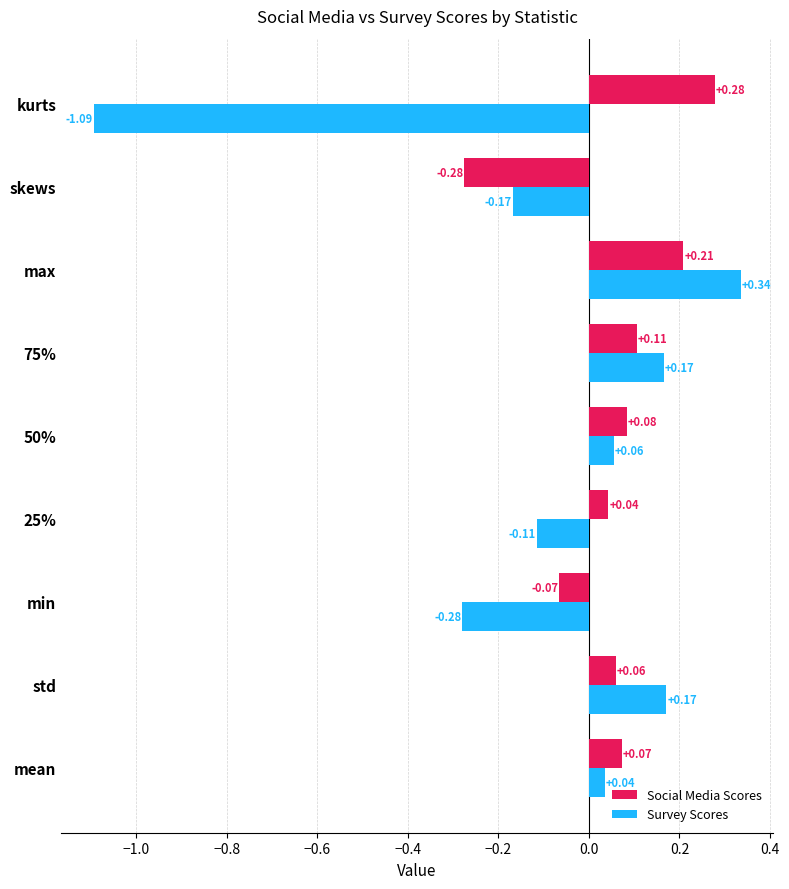

At how many categories does at least one series exceed 0?

7